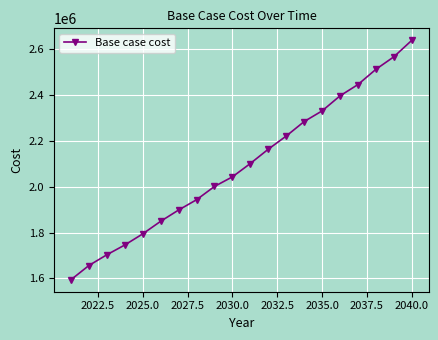

True or false: there are more than 2 points higher than both neighbors.

False